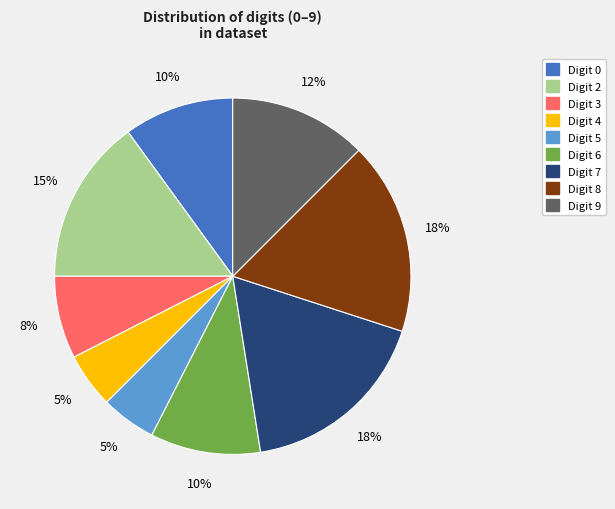

Is there any slice that represents more than half of the pie?

No